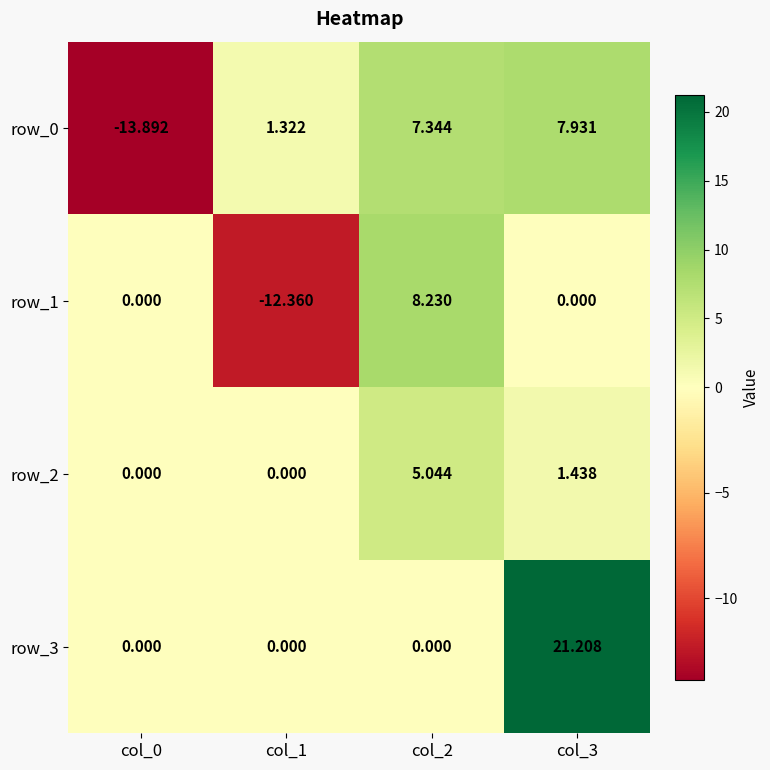

Which series has the widest spread of values?

row_0